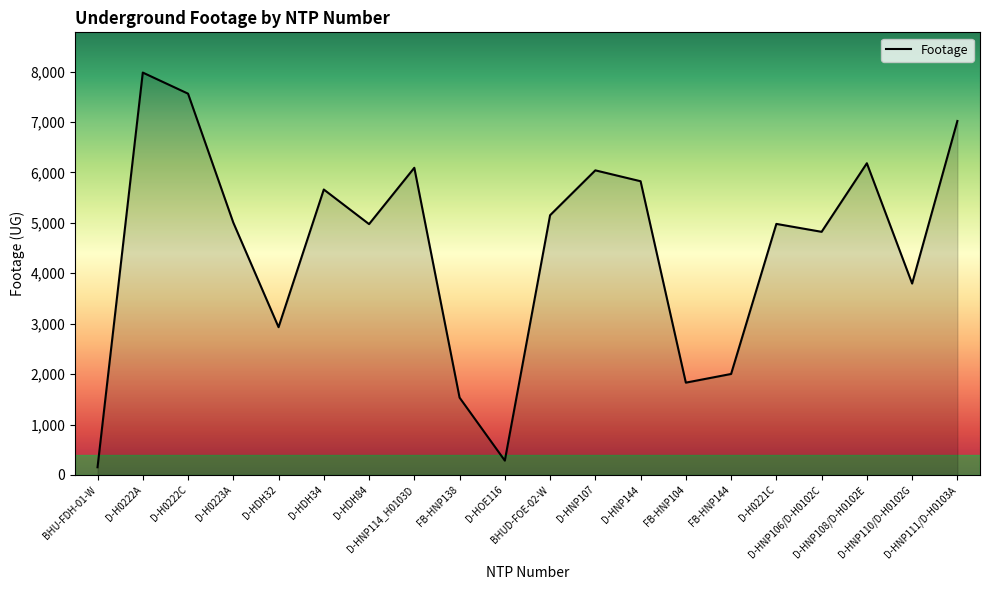

What is the approximate value at D-HNP106/D-H0102C, to the nearest 100?

4800